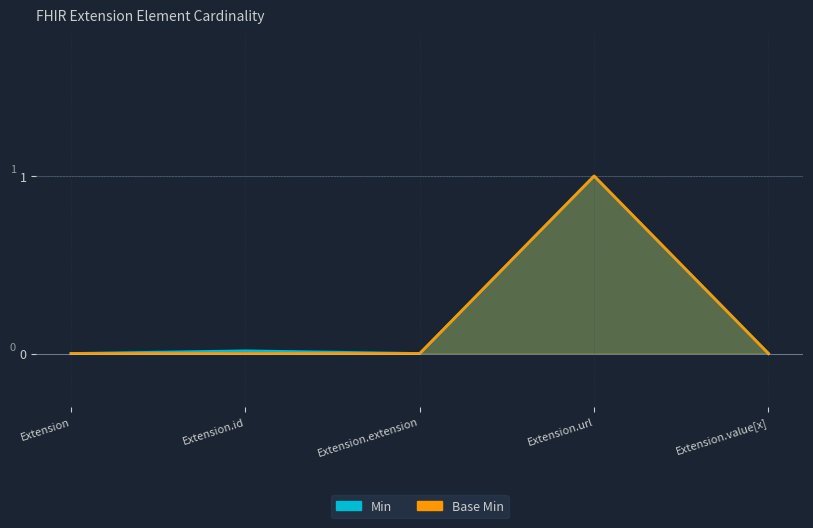

Reading right to left, list all the values displayed in this chart.

Min: Extension.value[x]=0.0	Extension.url=1.0	Extension.extension=0.0	Extension.id=0.0	Extension=0.0
Base Min: Extension.value[x]=0.0	Extension.url=1.0	Extension.extension=0.0	Extension.id=0.0	Extension=0.0